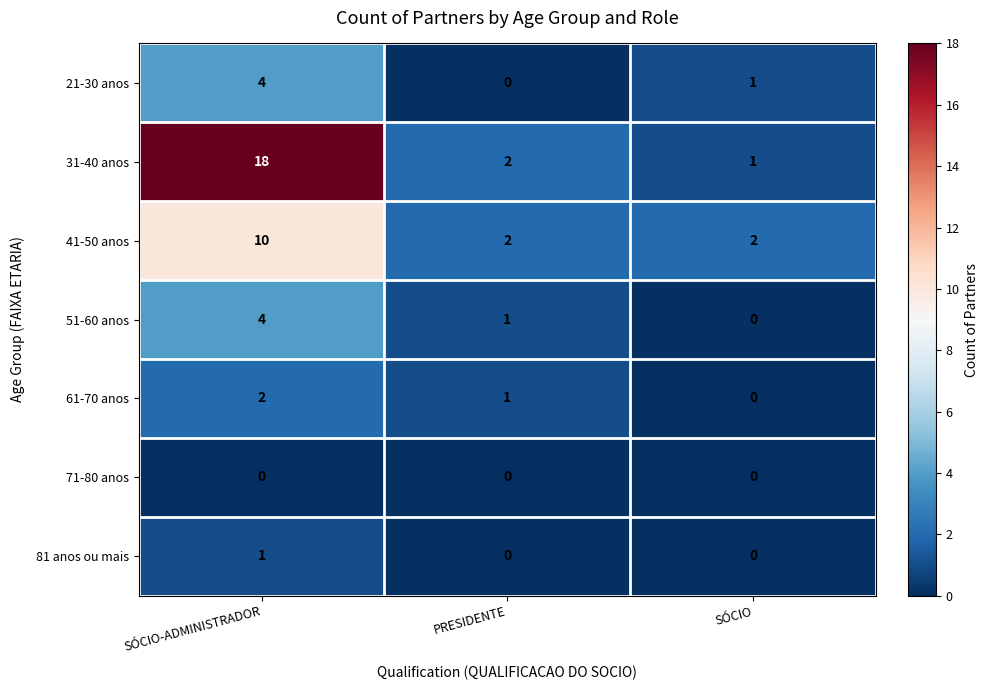

What is the difference between the maximum and minimum values in the 41-50 anos series?

8